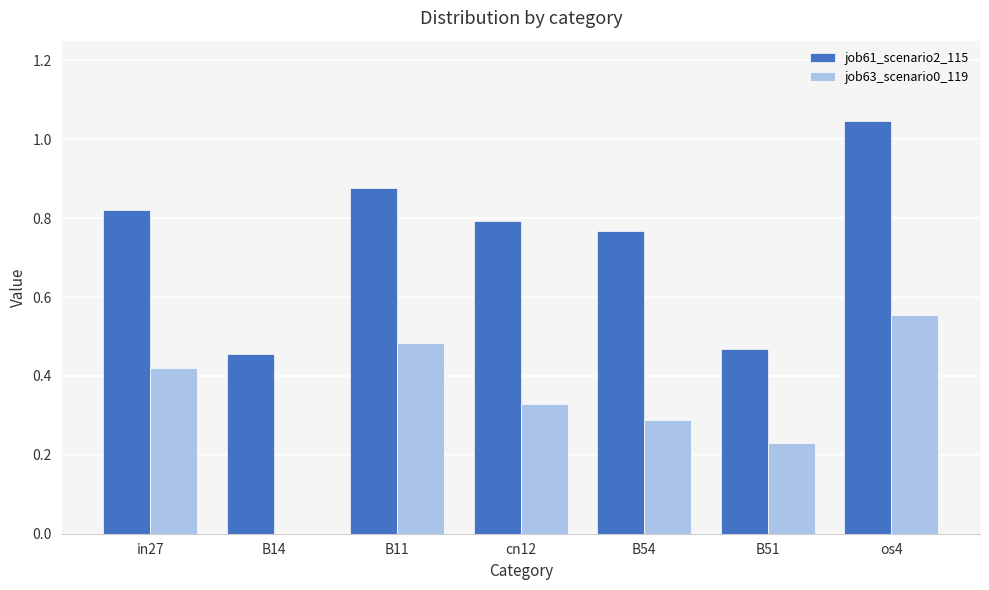

At which label does job61_scenario2_115 reach its peak?

os4